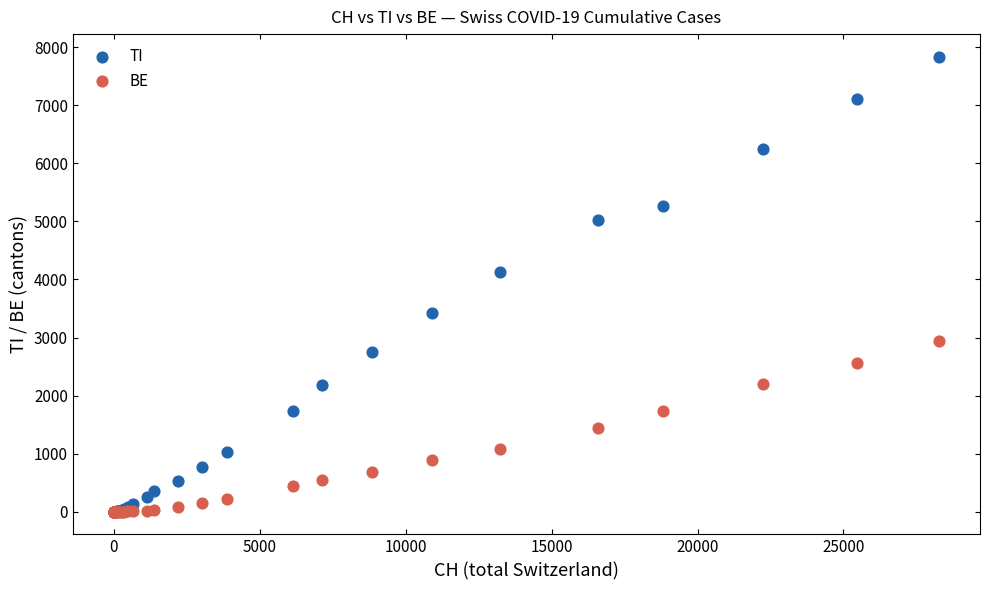

Across all series, what Y value is closest to 3918?

4128